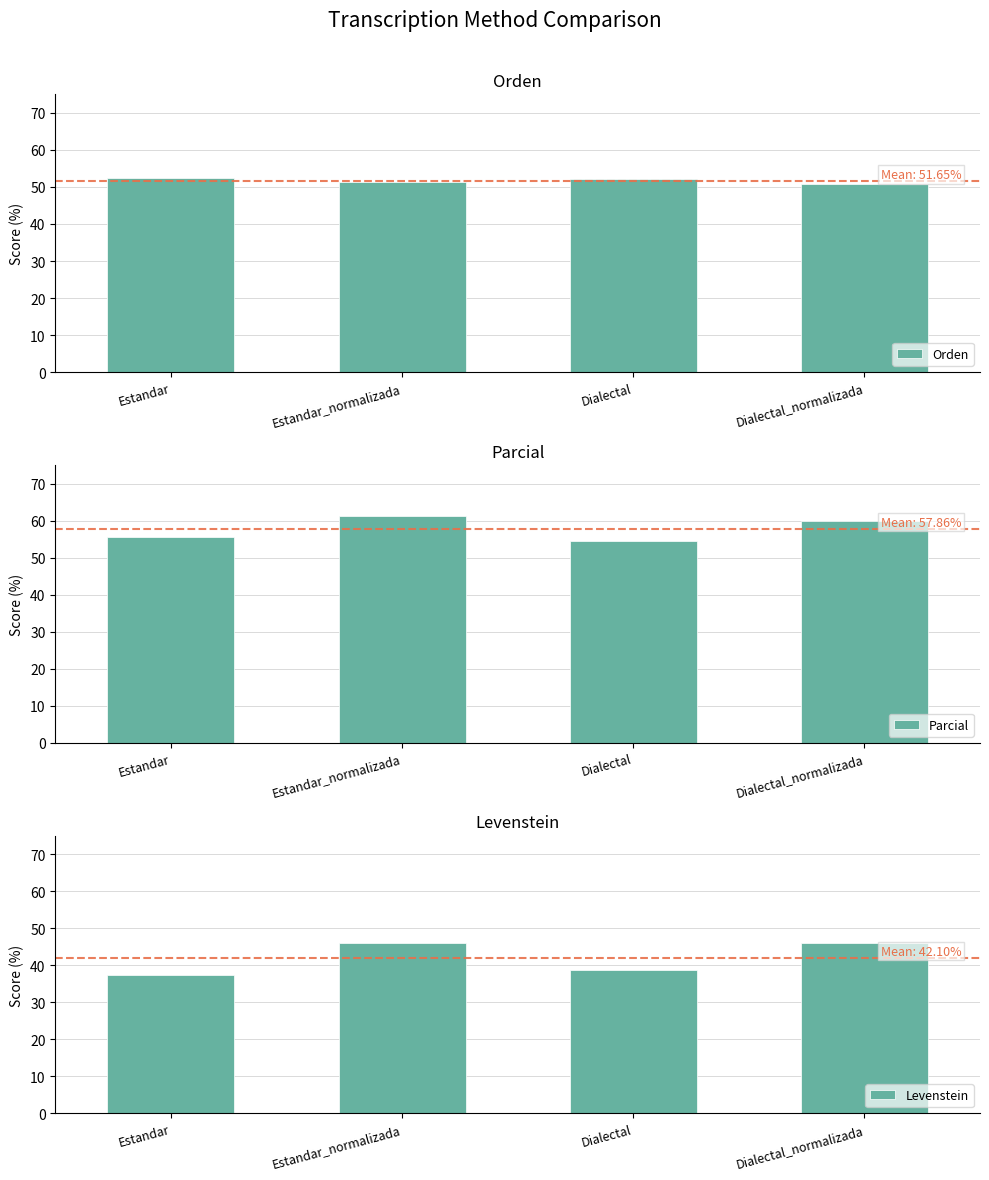

What is the total value across all series at Dialectal_normalizada?

157.1